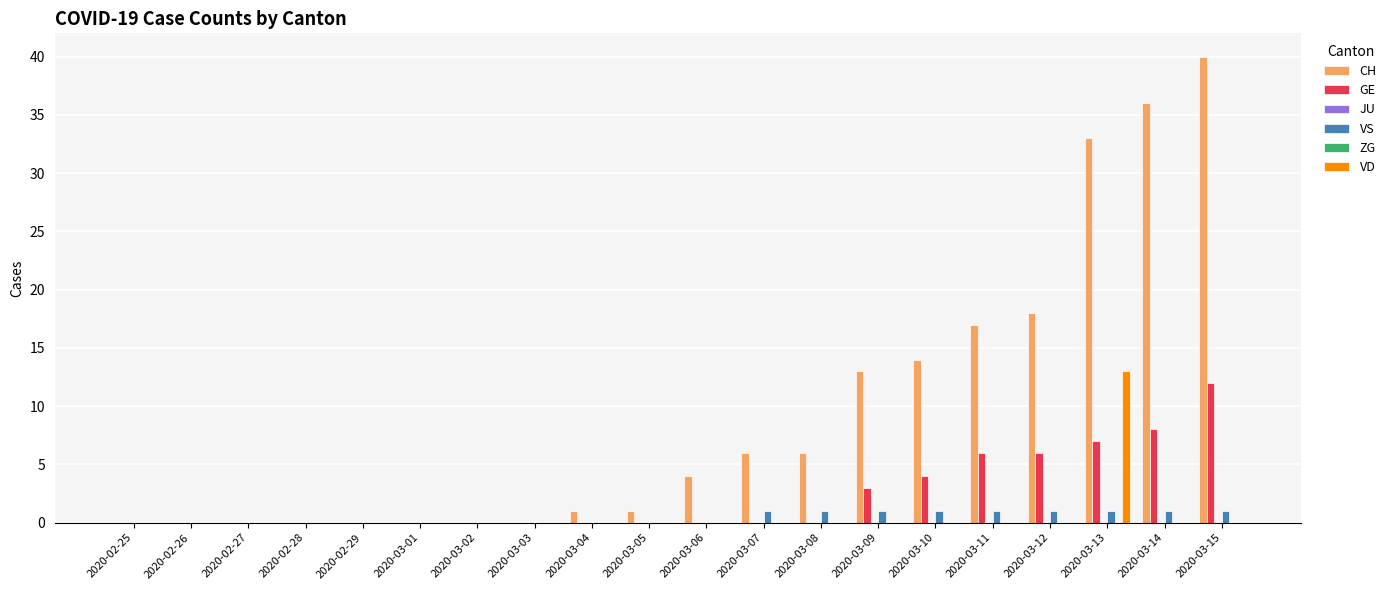

Between 2020-02-28 and 2020-03-11, which series saw the biggest shift?

CH